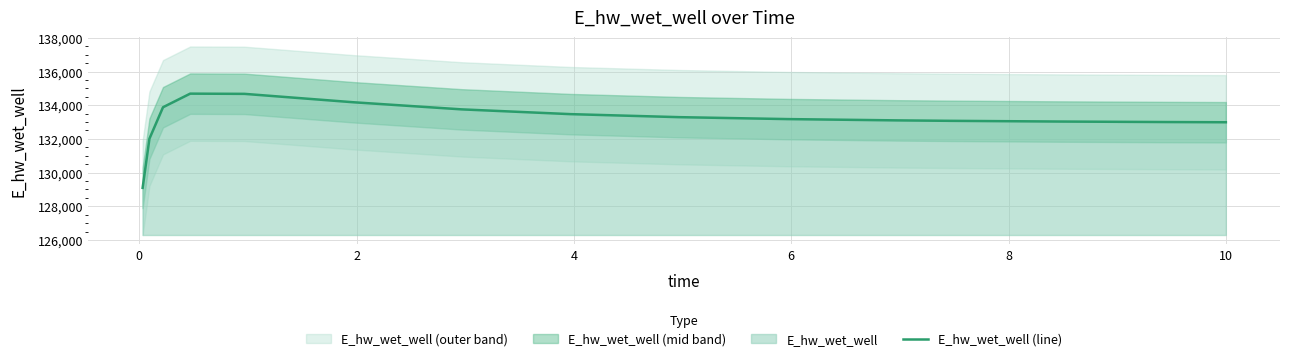

What is the minimum value for E_hw_wet_well (line)?

129092.0